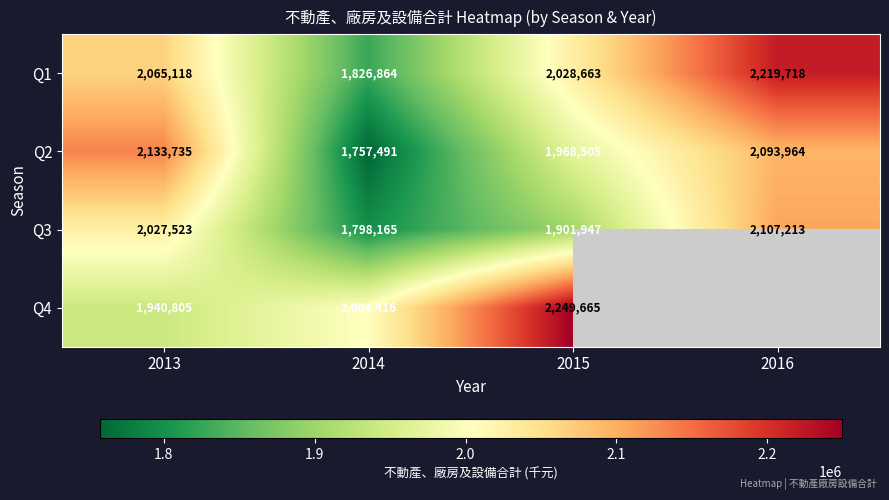

Between 2014 and 2015, which is larger?

2015